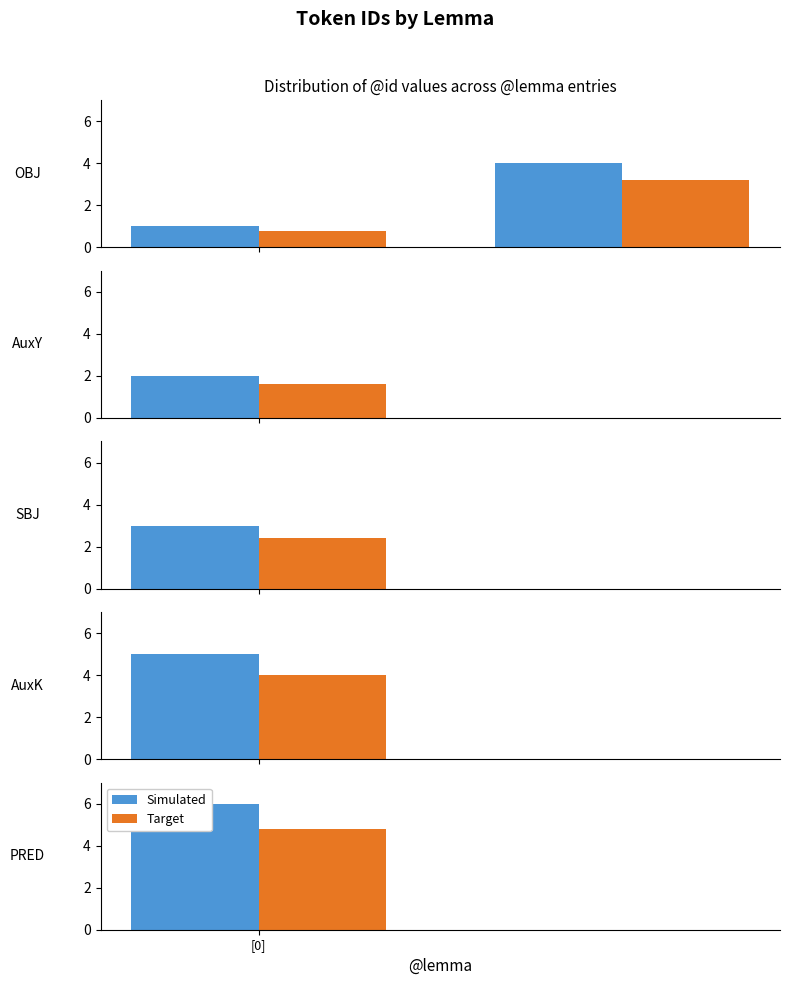

How many bars are there in each group?

2